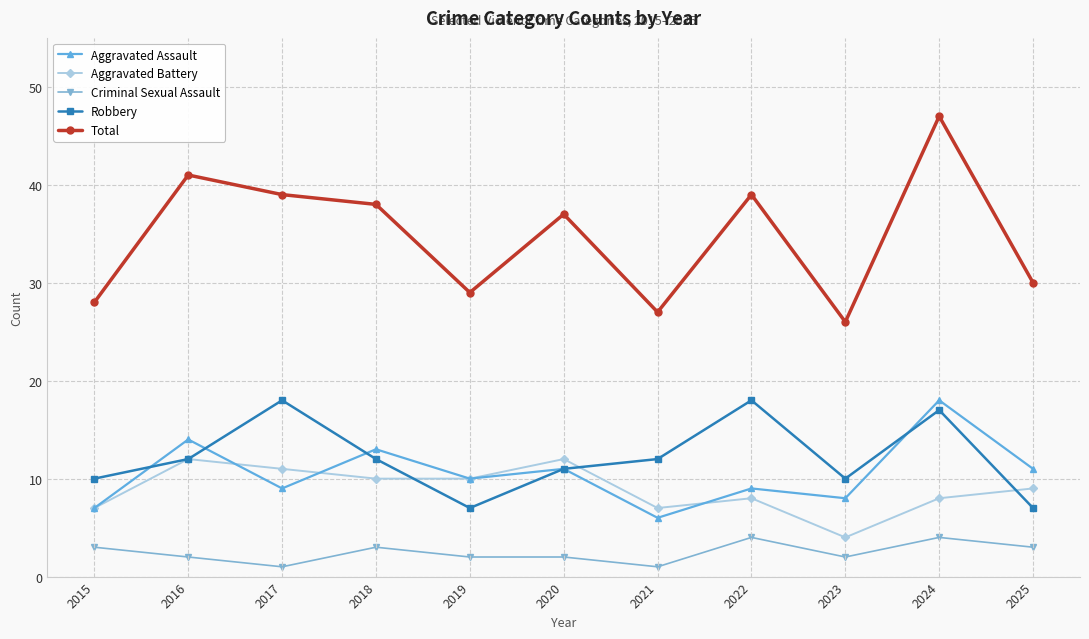

What are all the series names shown in the legend?

Aggravated Assault, Aggravated Battery, Criminal Sexual Assault, Robbery, Total